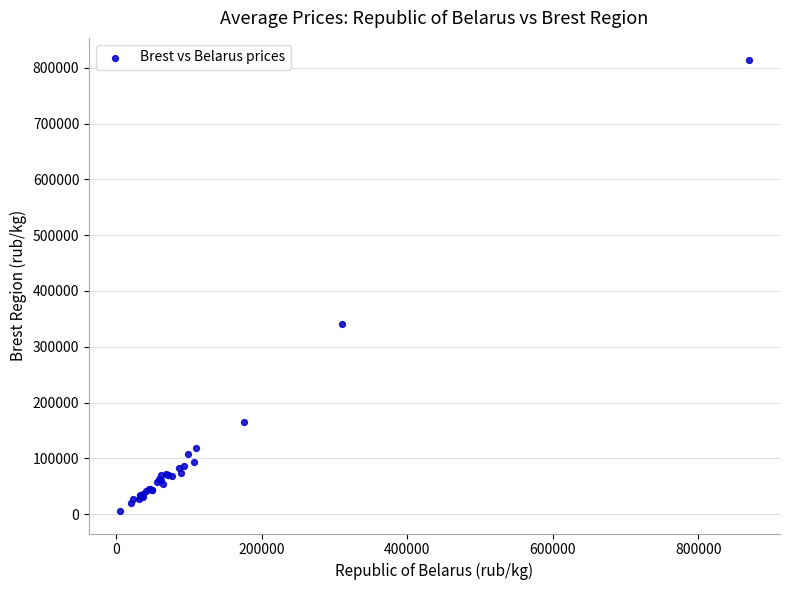

What Y value in the scatter plot is closest to 409391?

341052.1